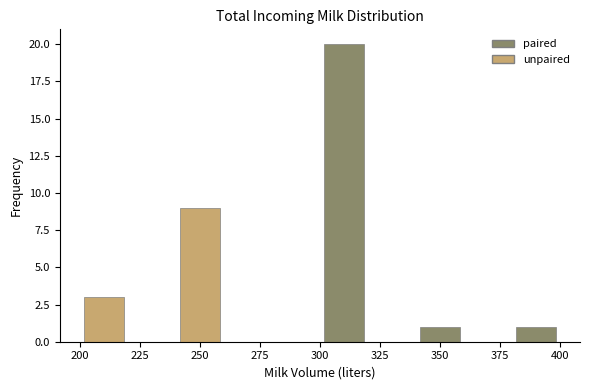

What is the height of the bar covering 340 to 360 on the x-axis? The values are not printed on the chart, so give them approximately, as read against the axis.

1